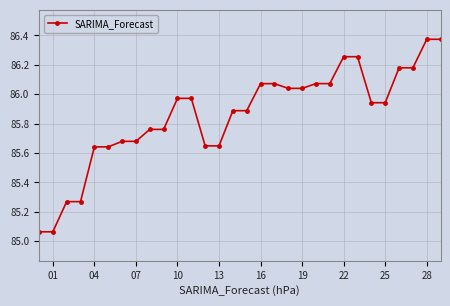

True or false: the data has more than 2 interior local peaks.

True